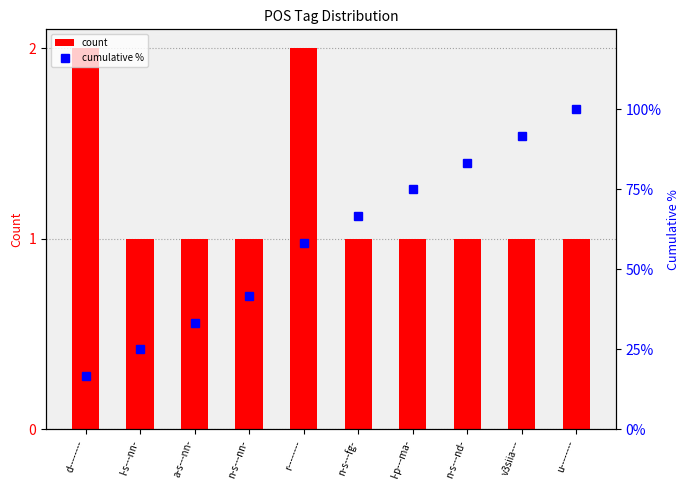

Rank the series by their maximum value, from highest to lowest.

cumulative %, count